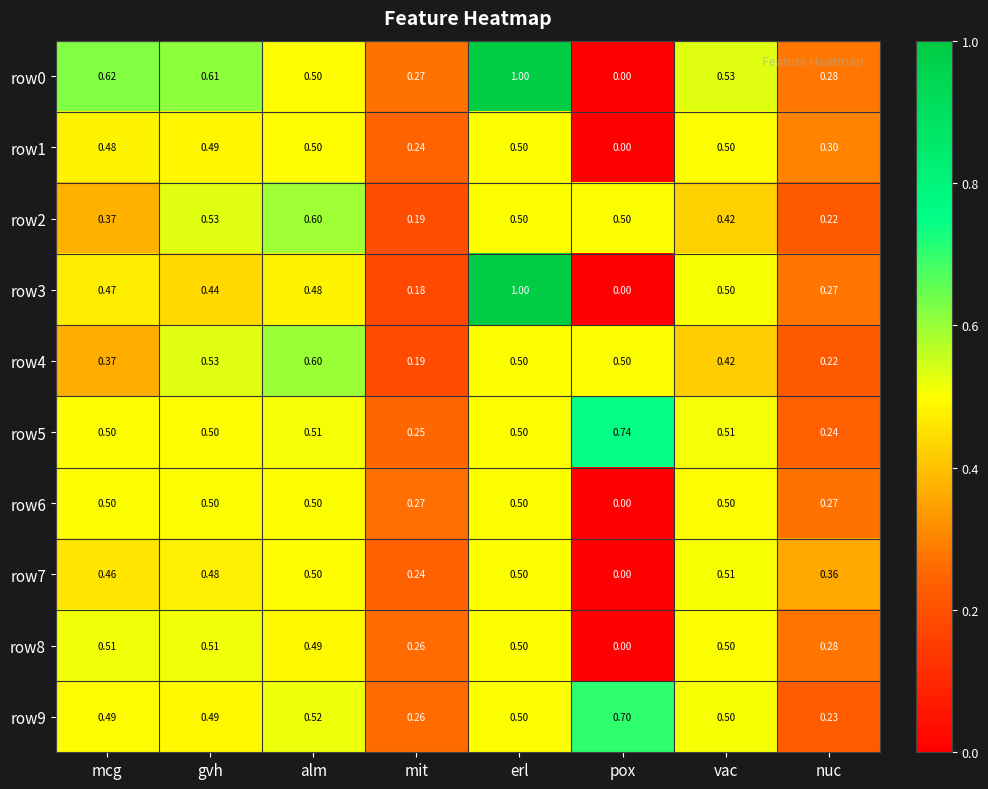

Is the value of row6 at erl greater than the value of row7 at nuc?

Yes